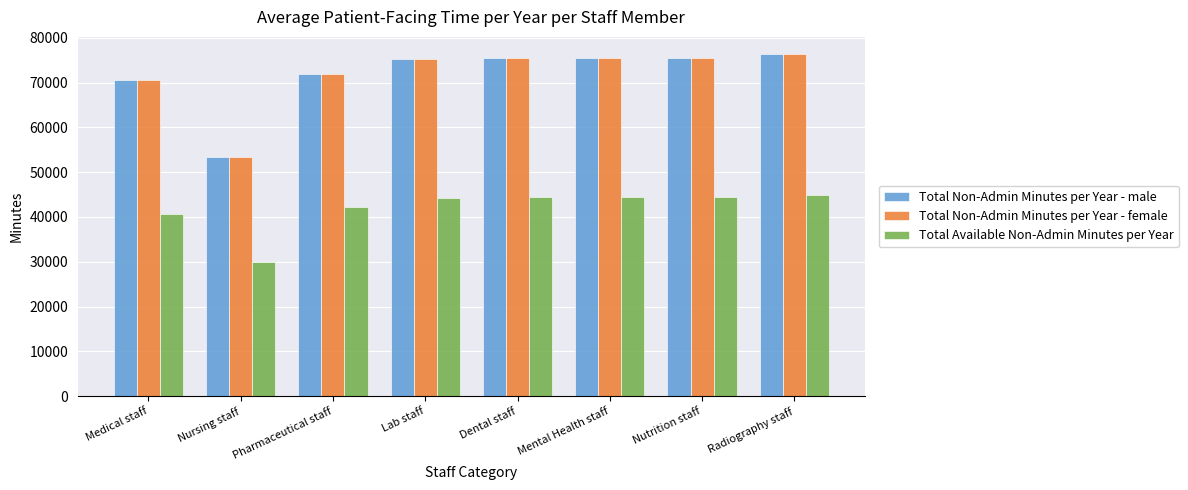

What is the difference between the maximum and minimum values in the Total Non-Admin Minutes per Year - female series?

22920